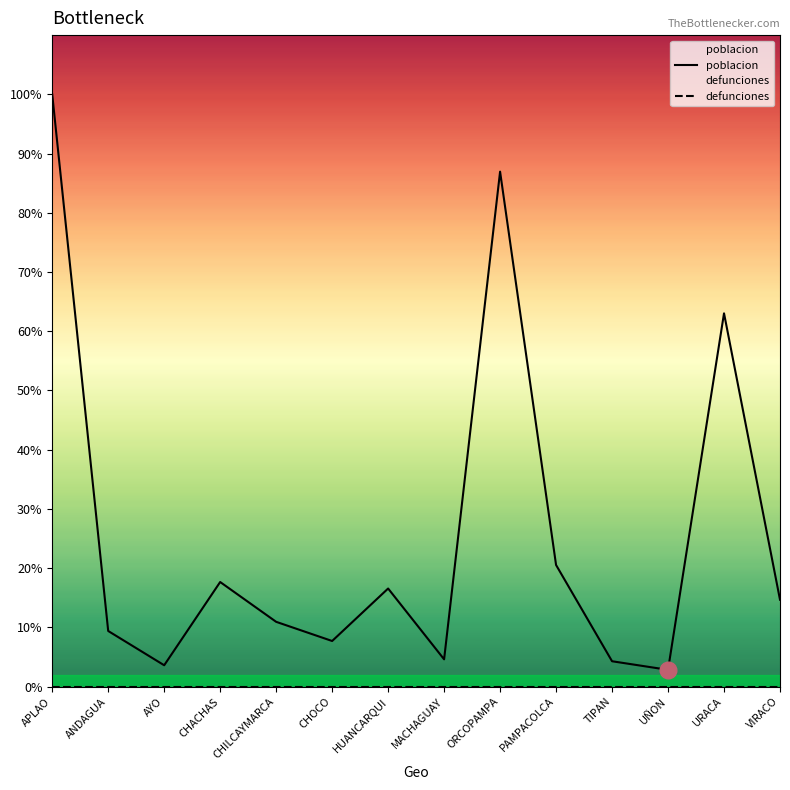

How many data points in poblacion are less than 1537?

7